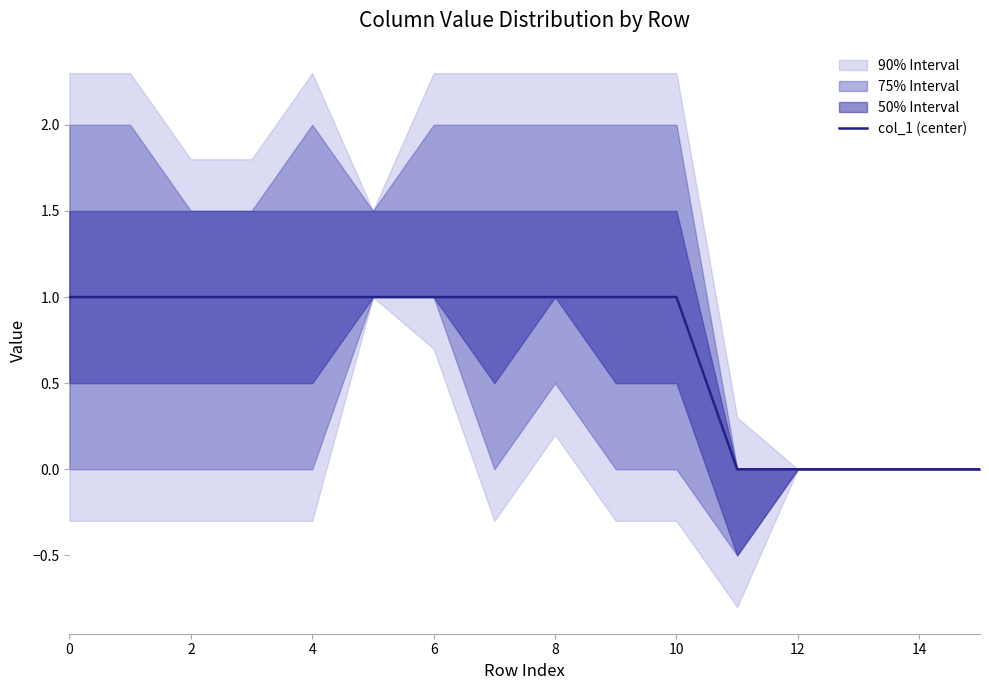

The col_1 (center) series shows 0 at 14. True or false?

True